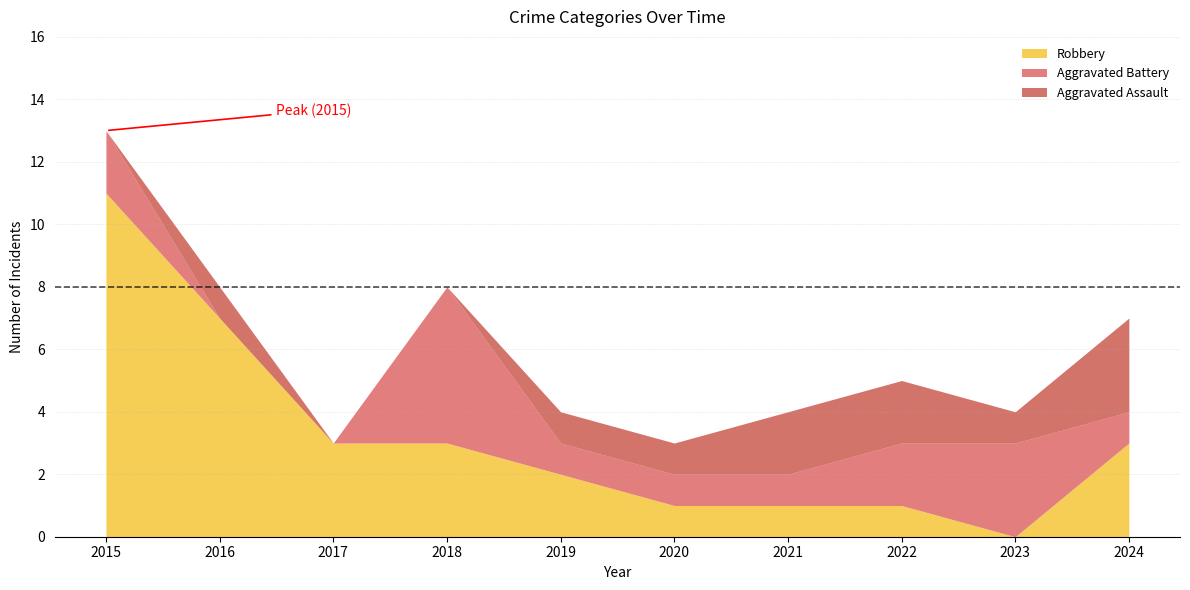

Rank the categories by Total value from highest to lowest.

2015, 2016, 2018, 2024, 2022, 2019, 2021, 2023, 2017, 2020